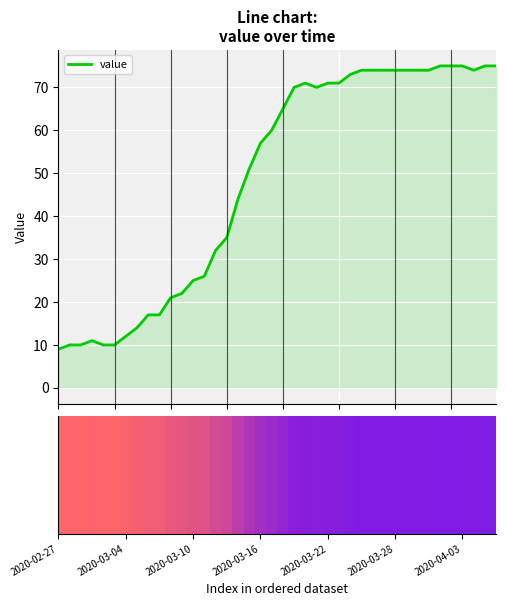

Reading left to right, transcribe all the data shown in this chart.

9	10	10	11	10	10	12	14	17	17	21	22	25	26	32	35	44	51	57	60	65	70	71	70	71	71	73	74	74	74	74	74	74	74	75	75	75	74	75	75